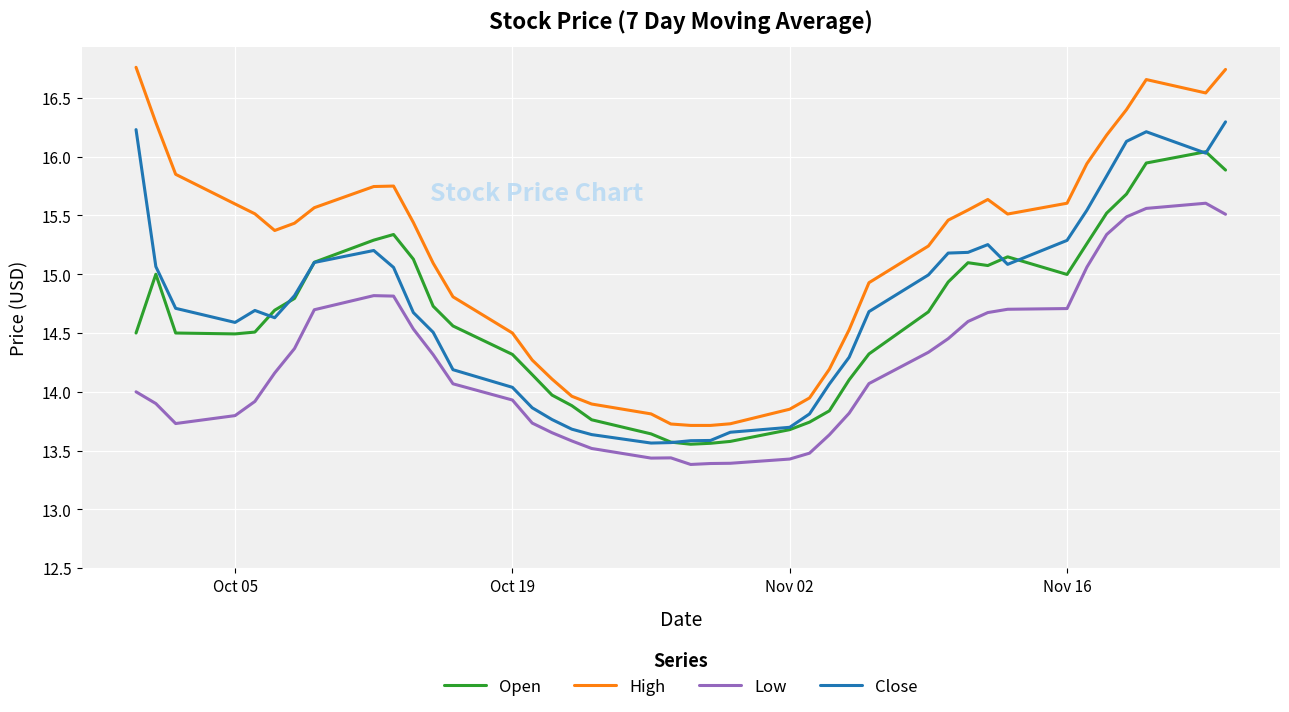

Which series has the largest range (max minus min)?

High